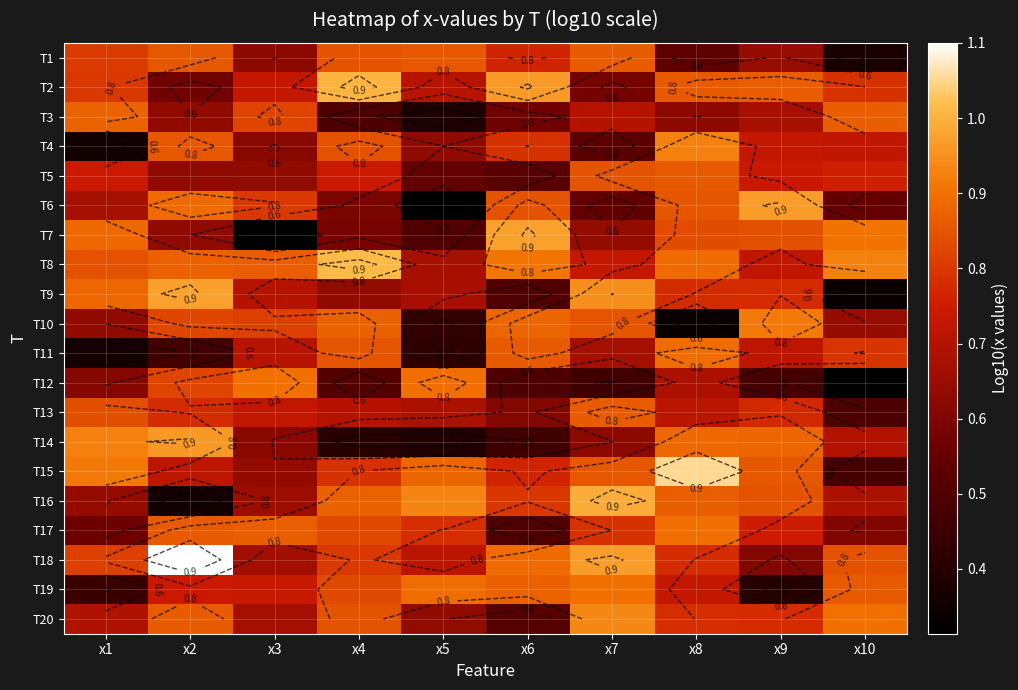

At which category is the sum across all series the highest?

x8